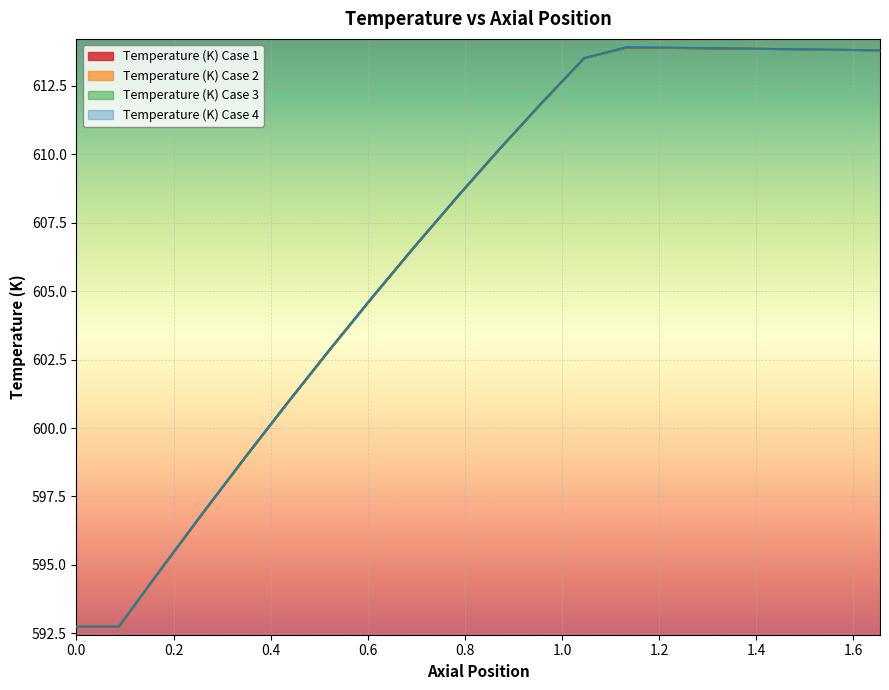

What is the value of the Temperature (K) Case 4 point at the 1st from the left?

592.7